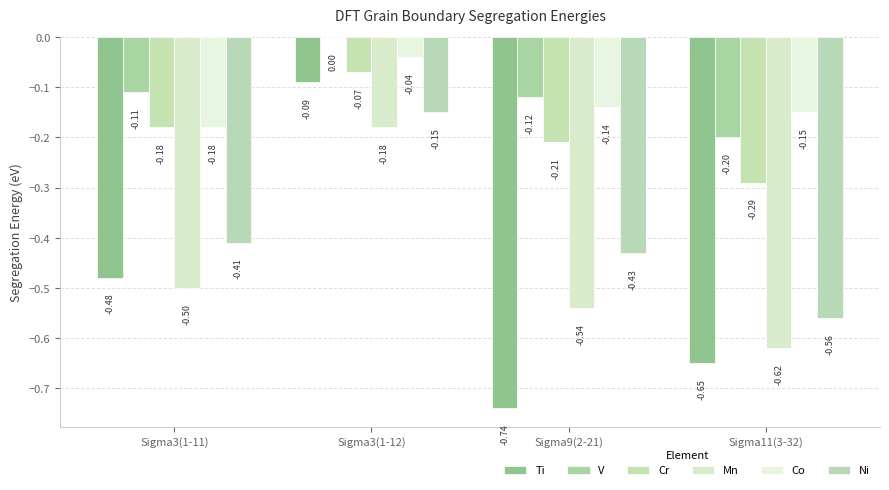

How many groups of bars are there?

4